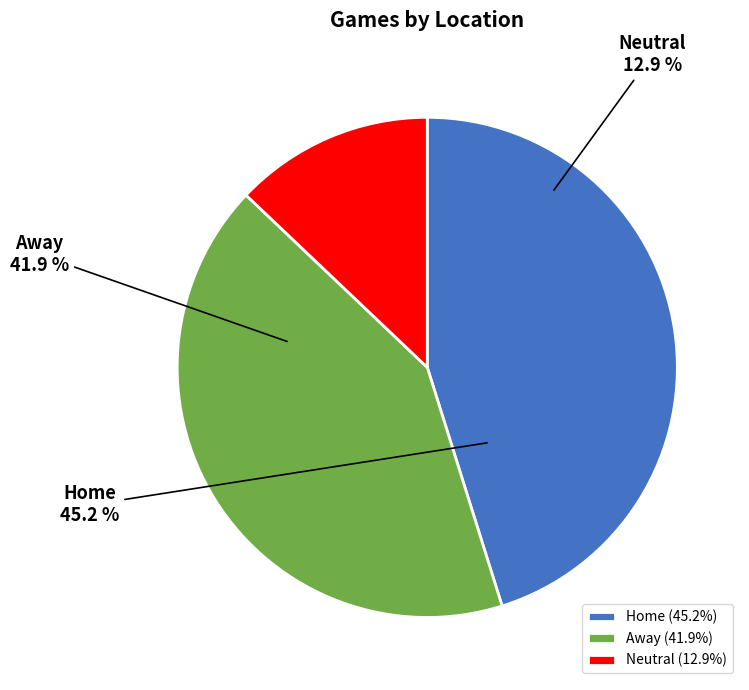

The Away slice represents 42% of the pie. True or false?

True